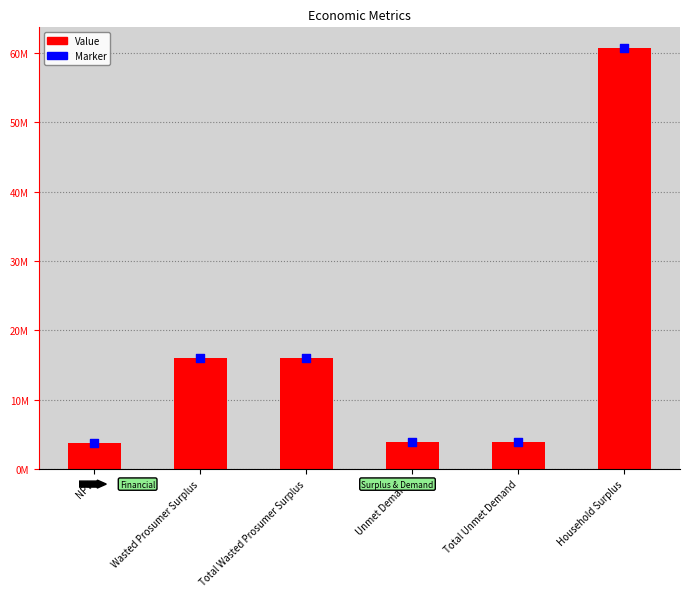

Which series has the widest spread of Y values?

Value